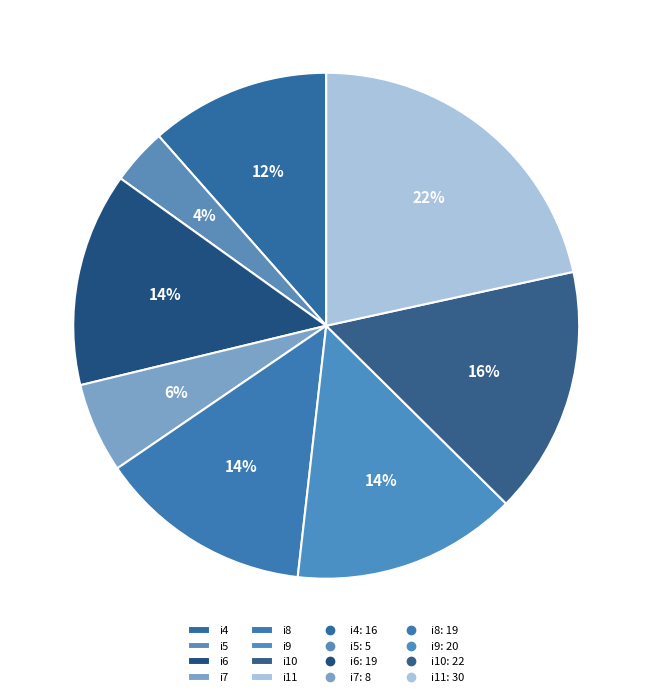

Is it true that i7 is 6% of the pie?

True